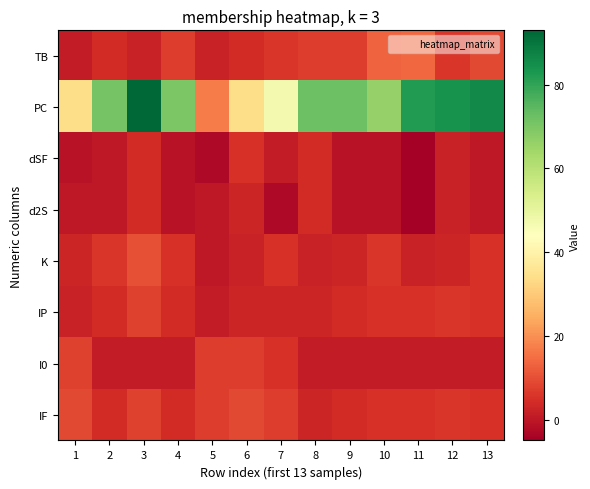

Reading left to right, list all the values displayed in this chart.

TB: 1=1	2=4	3=2	4=7	5=2	6=4	7=6	8=7	9=7	10=13	11=14	12=6	13=9
PC: 1=34	2=71	3=93	4=70	5=17	6=34	7=47	8=72	9=72	10=66	11=82	12=84	13=86
dSF: 1=-1	2=0	3=4	4=-1	5=-3	6=5	7=1	8=4	9=-1	10=-1	11=-5	12=2	13=0
d2S: 1=0	2=0	3=4	4=-1	5=0	6=3	7=-3	8=4	9=-1	10=-1	11=-5	12=2	13=0
K: 1=3	2=6	3=10	4=5	5=0	6=2	7=5	8=2	9=3	10=6	11=2	12=3	13=5
IP: 1=2	2=4	3=8	4=4	5=1	6=3	7=3	8=3	9=4	10=5	11=5	12=6	13=5
I0: 1=8	2=1	3=1	4=1	5=7	6=7	7=5	8=1	9=1	10=1	11=1	12=1	13=1
IF: 1=9	2=4	3=8	4=4	5=7	6=9	7=7	8=3	9=4	10=5	11=5	12=6	13=5